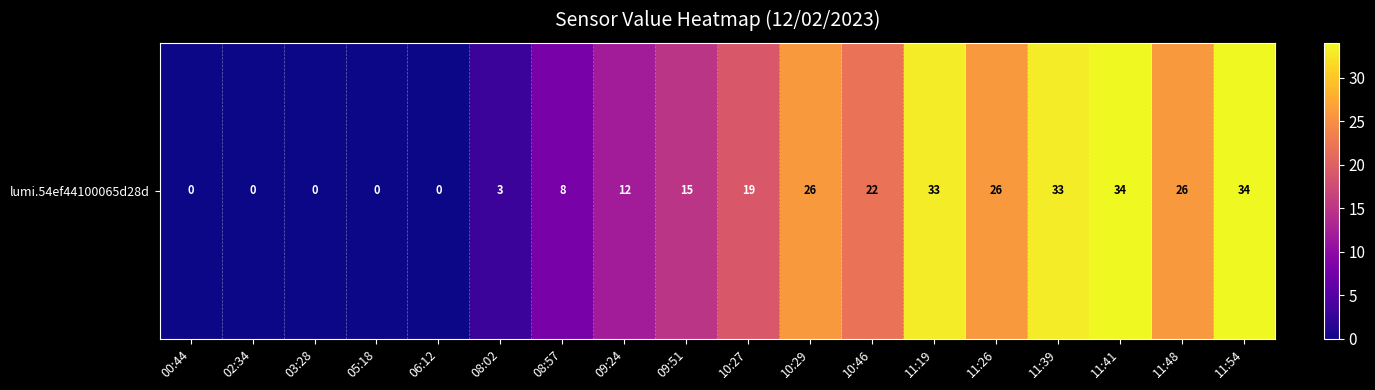

Is it true that the value at 10:27 is 19?

True